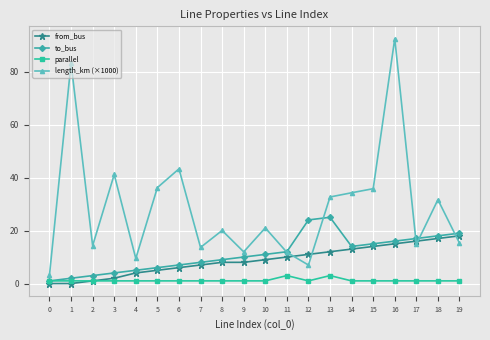

True or false: length_km (×1000) has more than 1 points higher than both neighbors.

True